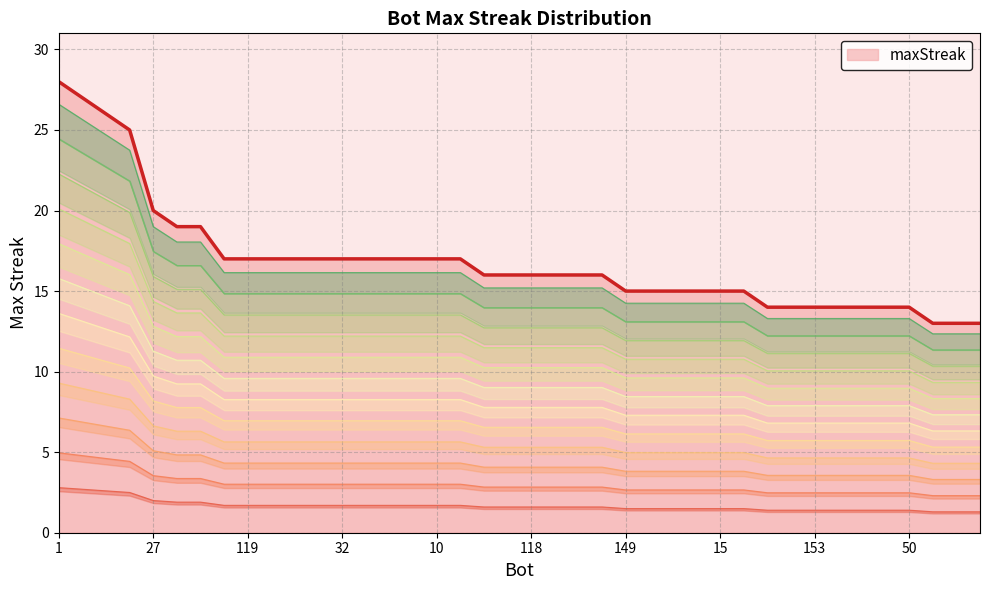

What is the highest value of the maxStreak series?

28